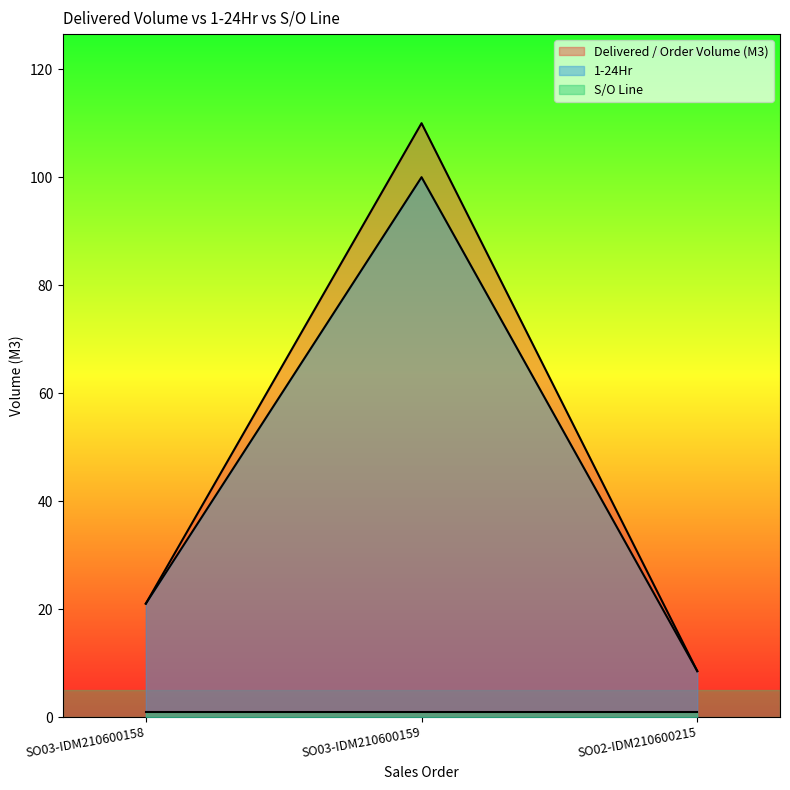

Between SO02-IDM210600215 and SO03-IDM210600158, which is larger?

SO03-IDM210600158